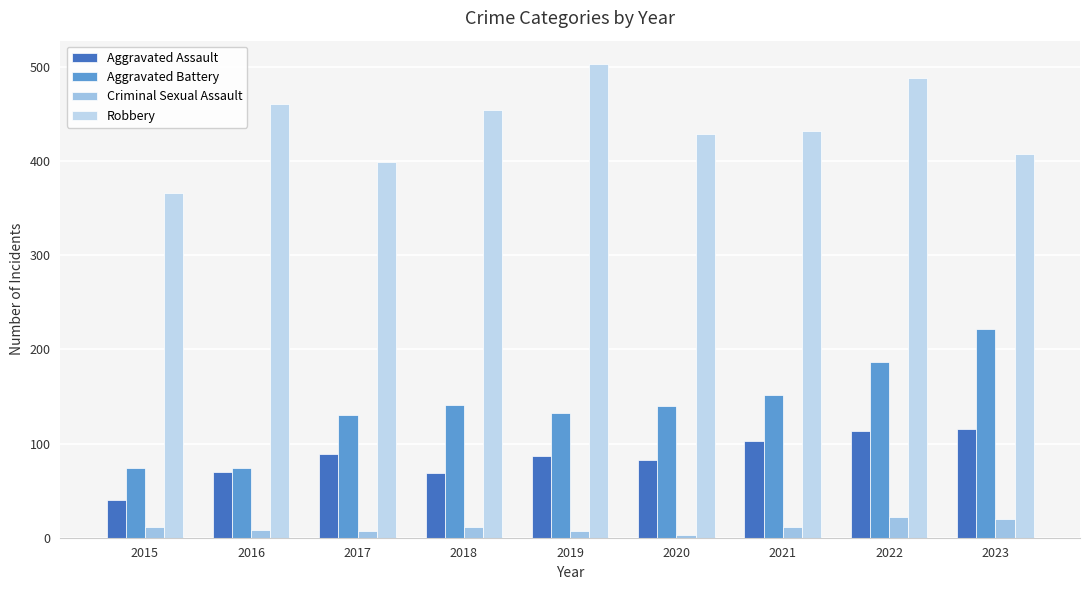

At which category is the sum across all series the highest?

2022